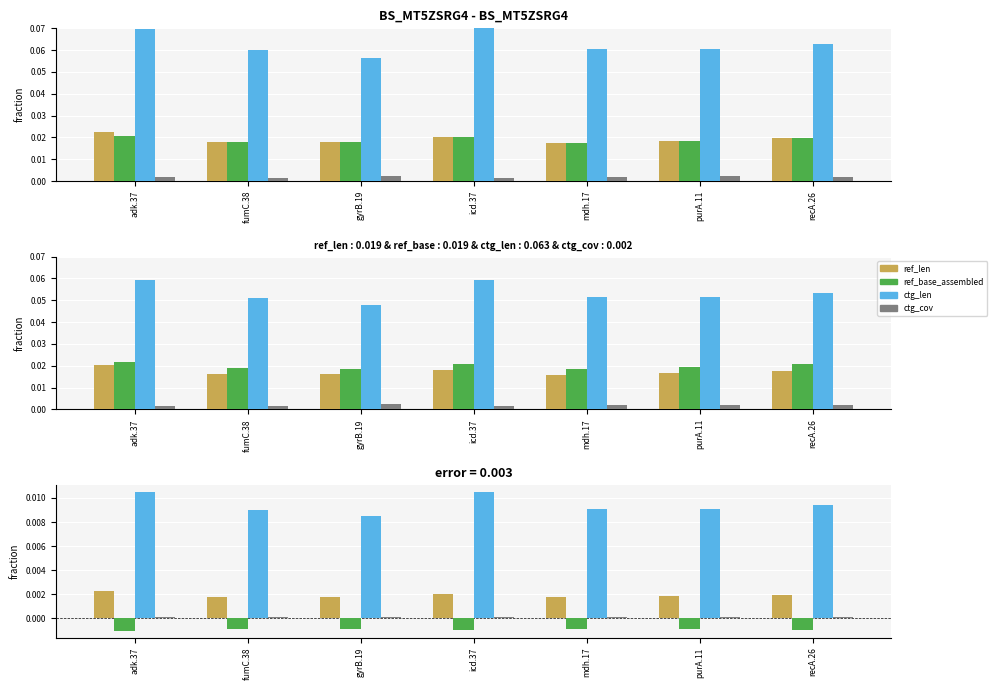

The ref_base_assembled series shows -0.0 at purA.11. True or false?

False